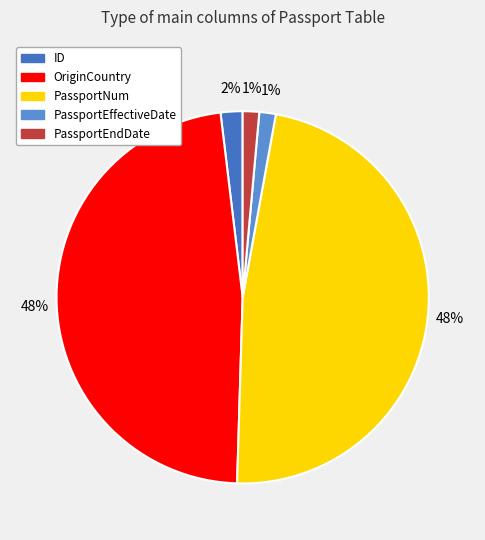

What is the ratio of the value at PassportEffectiveDate to the value at PassportEndDate?

1.0